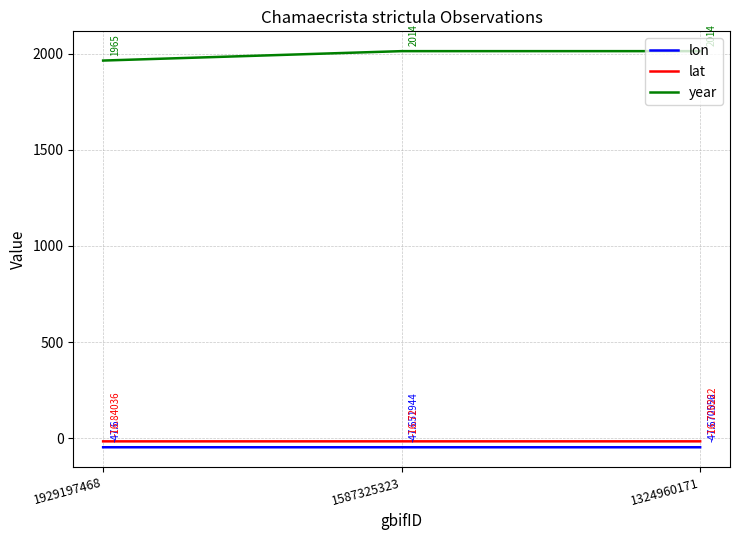

At how many categories does at least one series exceed 1796?

3